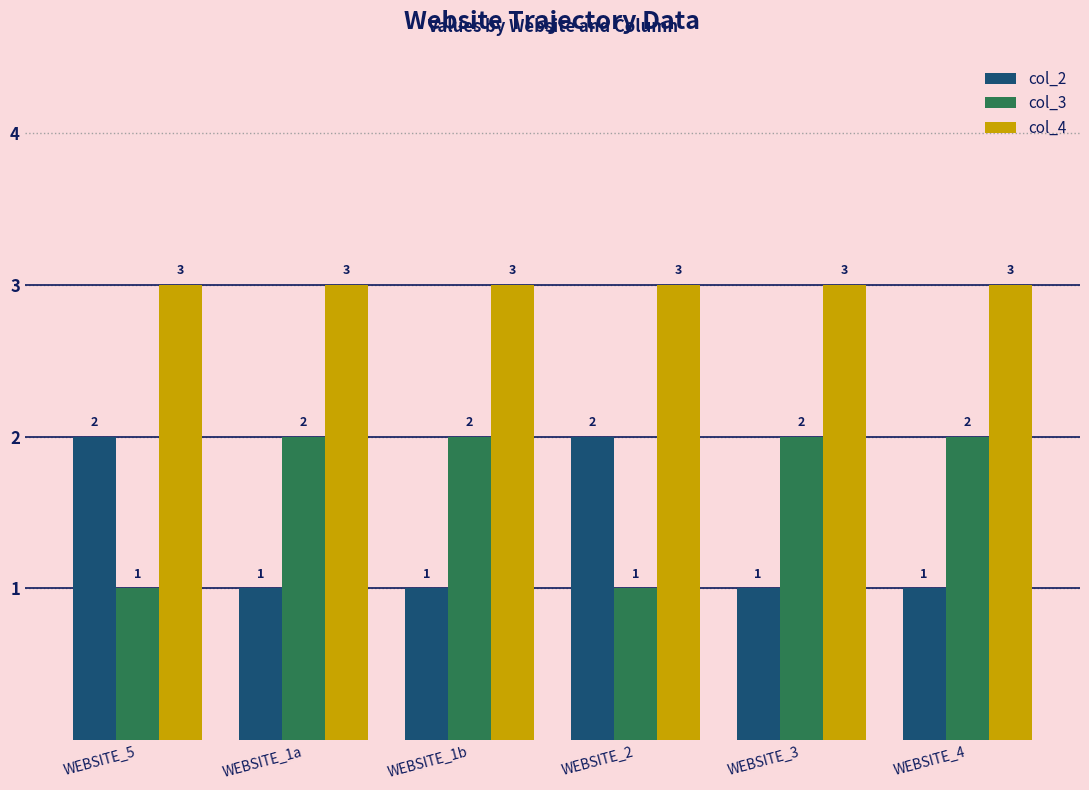

What is the sum of the col_3 values at WEBSITE_1a and WEBSITE_5?

3